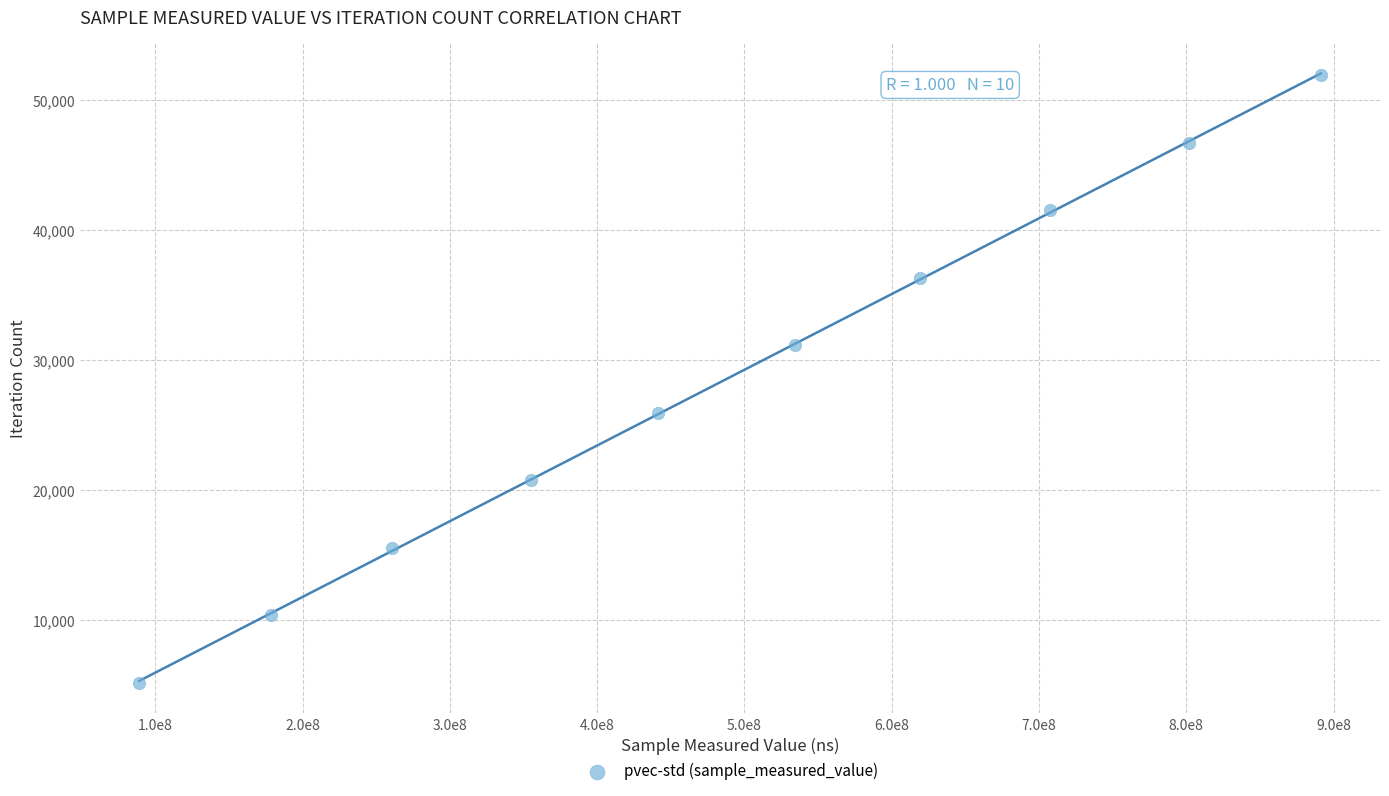

What is the range of X values (max minus min)?

802323261